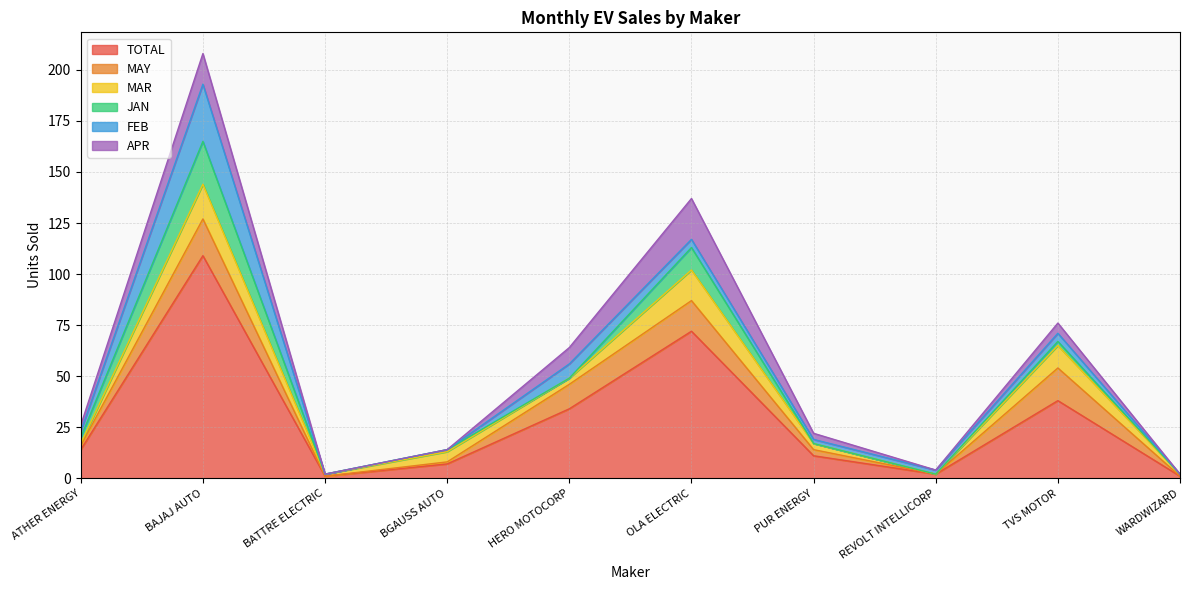

Rank the series at HERO MOTOCORP from highest to lowest value.

TOTAL, MAY, APR, FEB, MAR, JAN